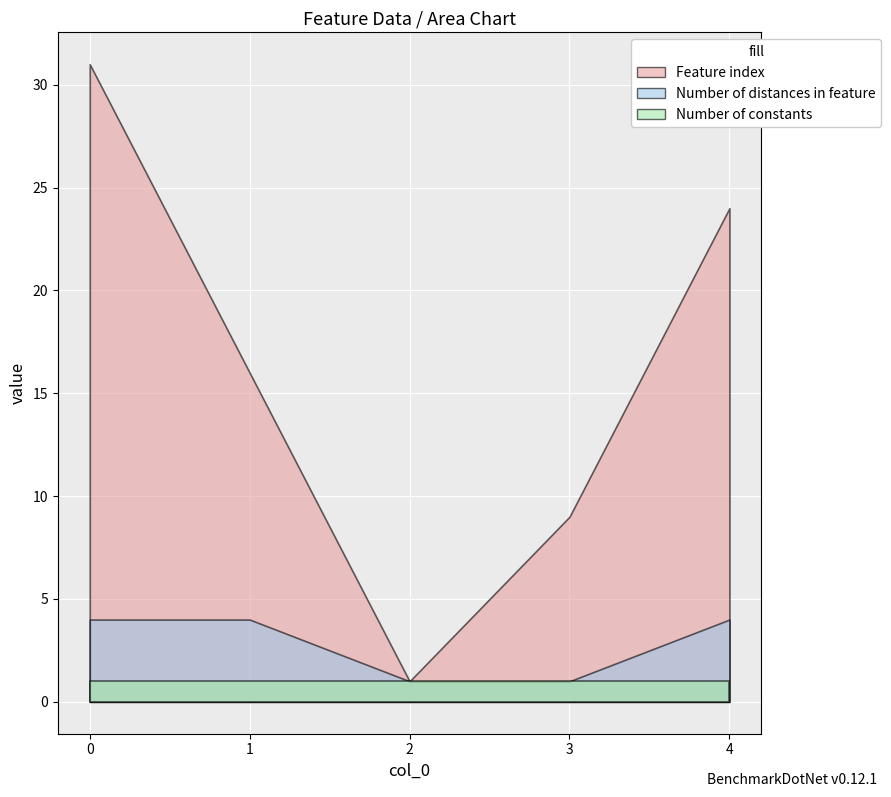

List the labels in order of Number of constants value, largest first.

0, 1, 2, 3, 4